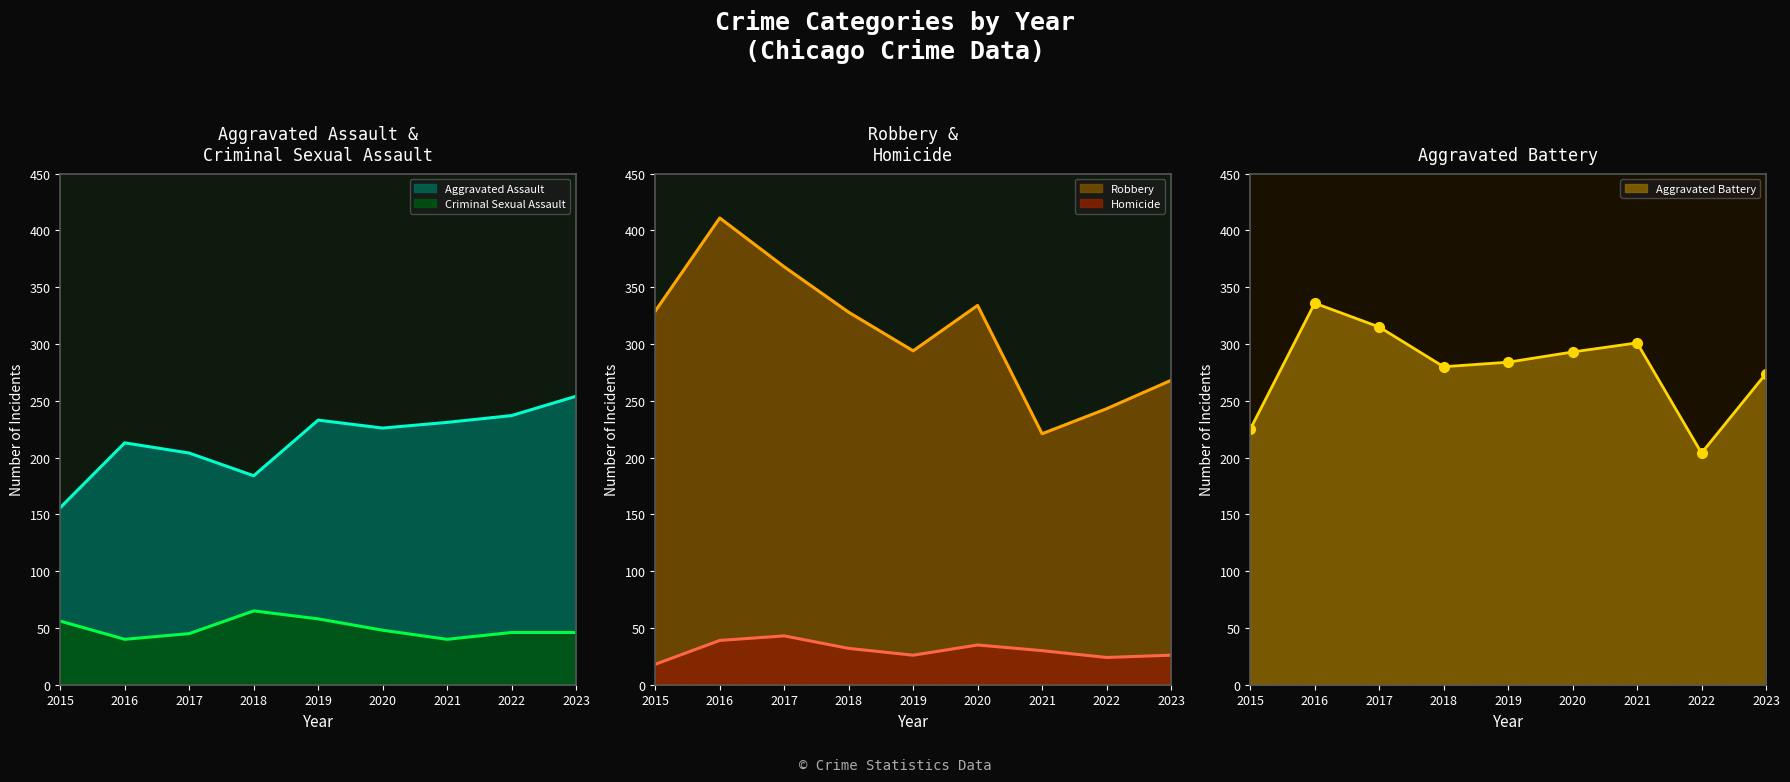

True or false: Robbery and Criminal Sexual Assault intersect in this chart.

False